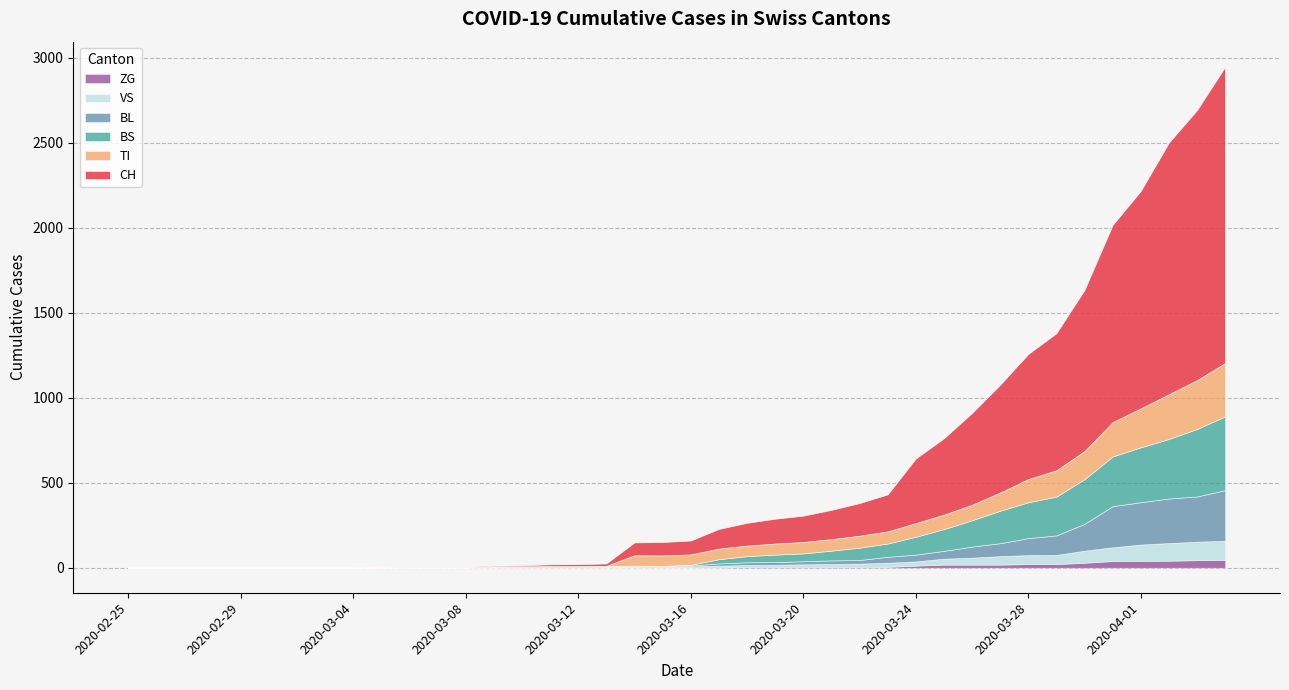

What is the highest value of the TI series?

314